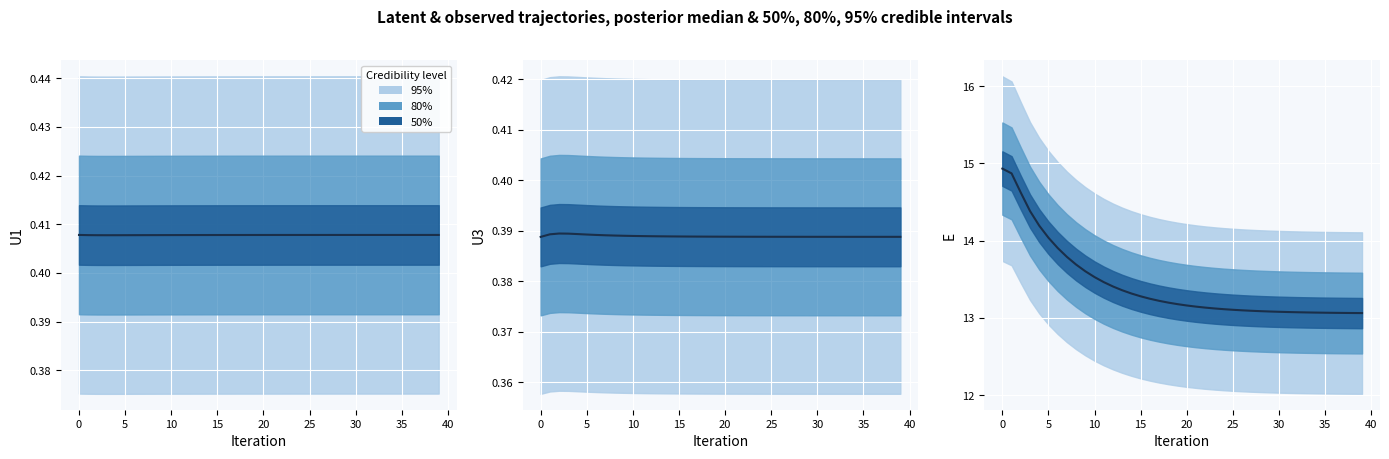

What is the label of the 10th point from the right?

30